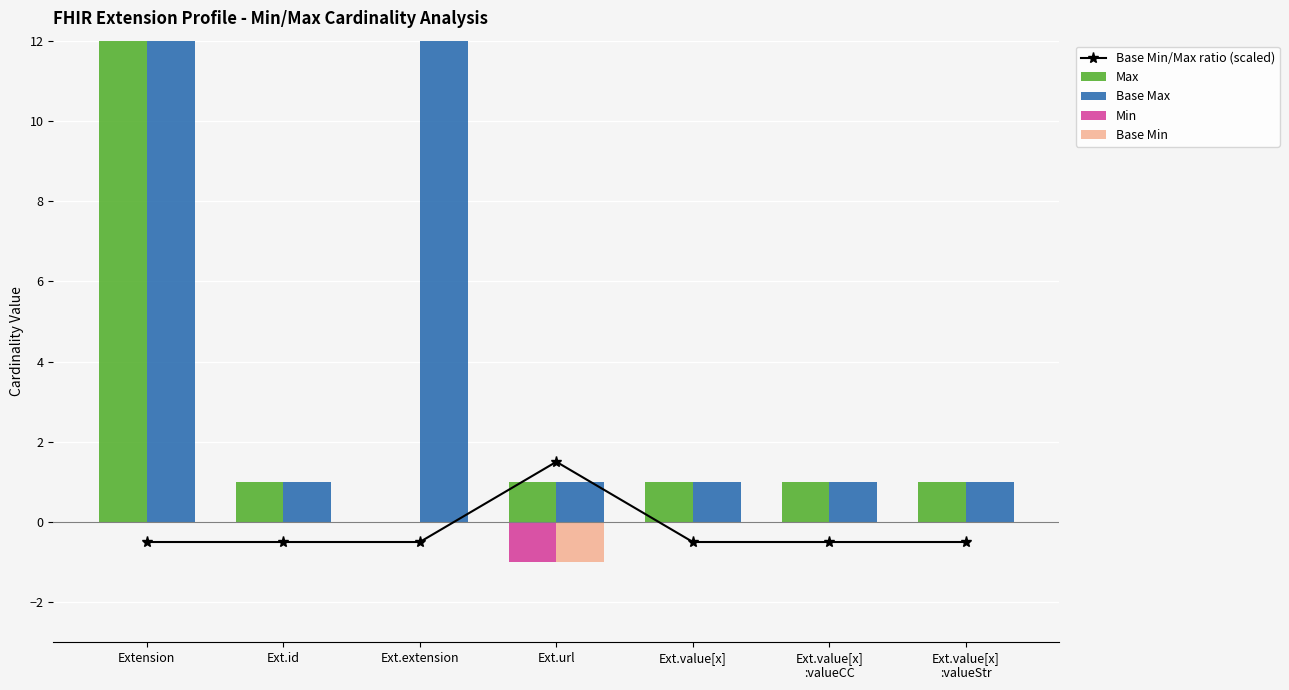

The Base Min/Max ratio (scaled) series shows -0.5 at Ext.extension. True or false?

True